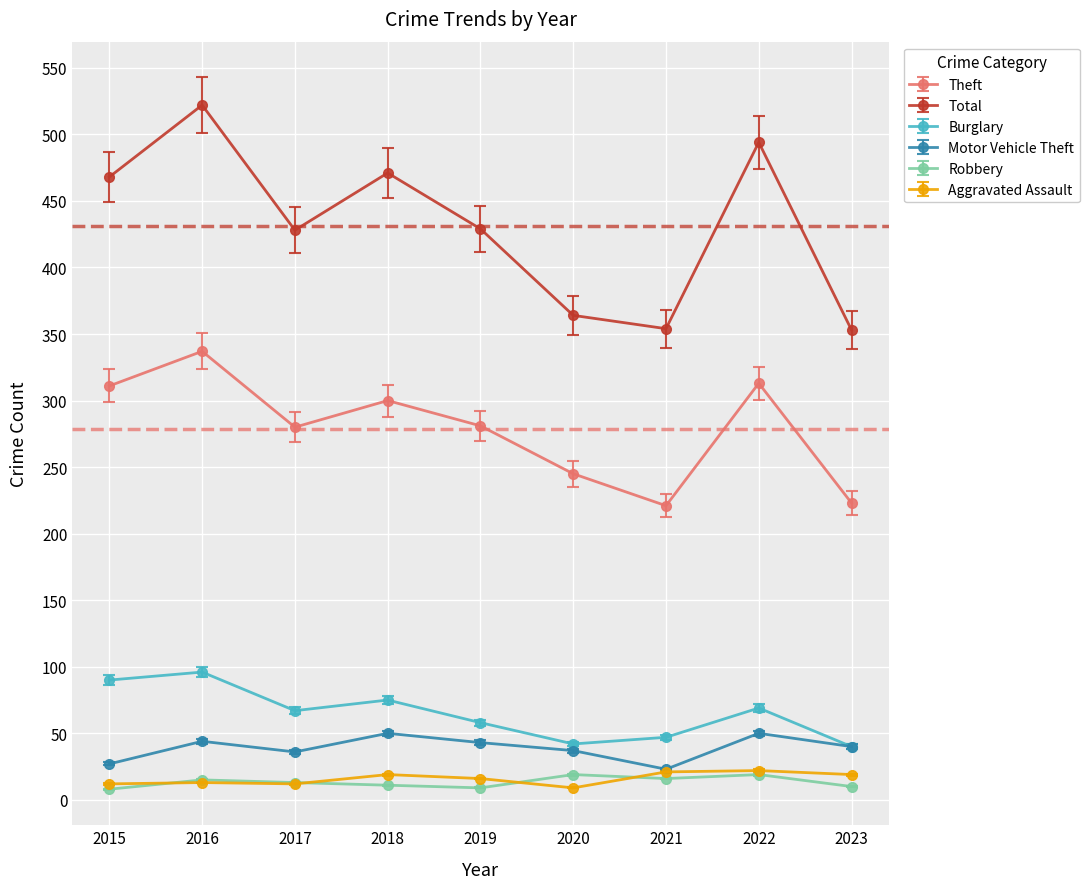

What is the difference between the Motor Vehicle Theft values at 2021 and 2016?

21